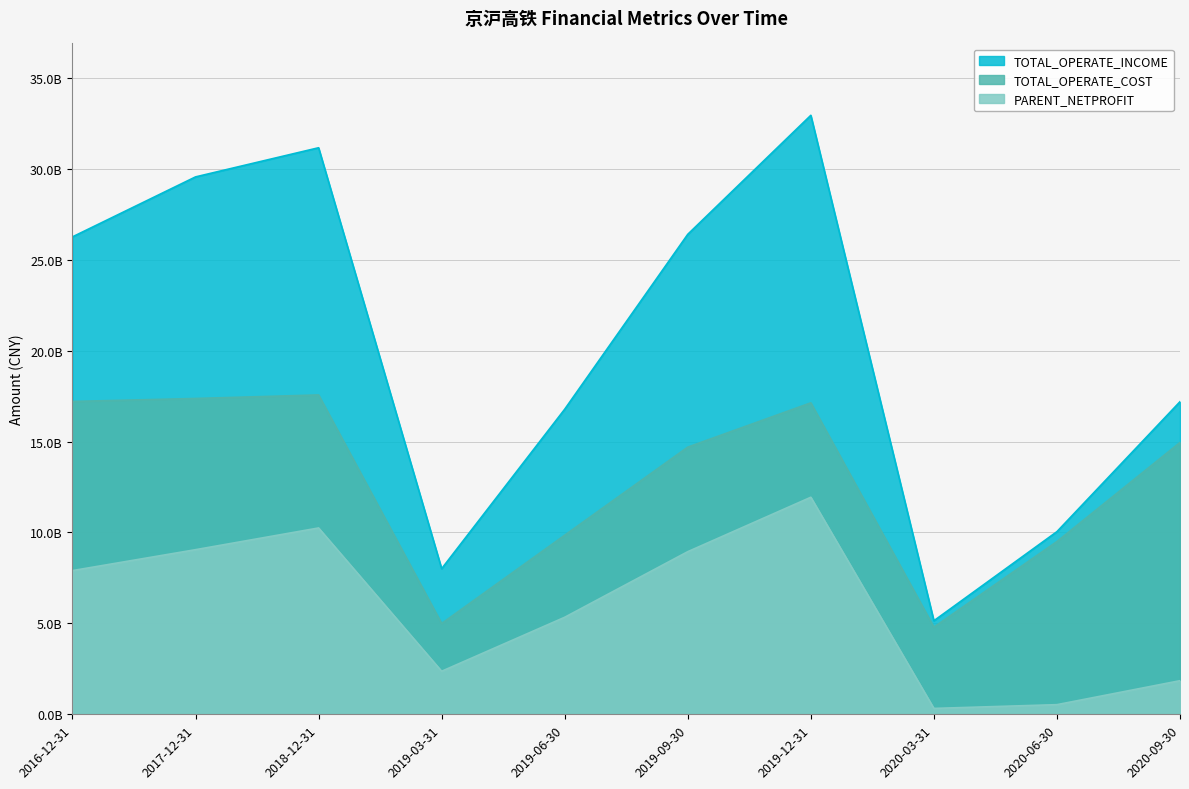

How many categories are shown in the chart?

10